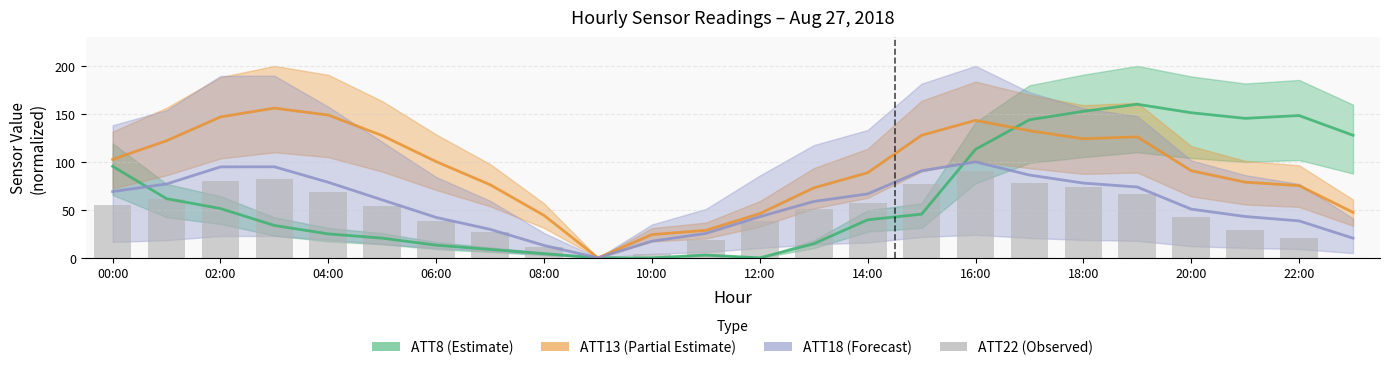

Reading right to left, transcribe all the data shown in this chart.

0.0	20.7	28.6	43.0	66.6	74.3	78.0	90.0	77.4	57.5	51.0	38.2	18.2	4.1	1.9	11.5	26.8	38.7	54.3	68.9	82.4	79.7	60.8	55.3